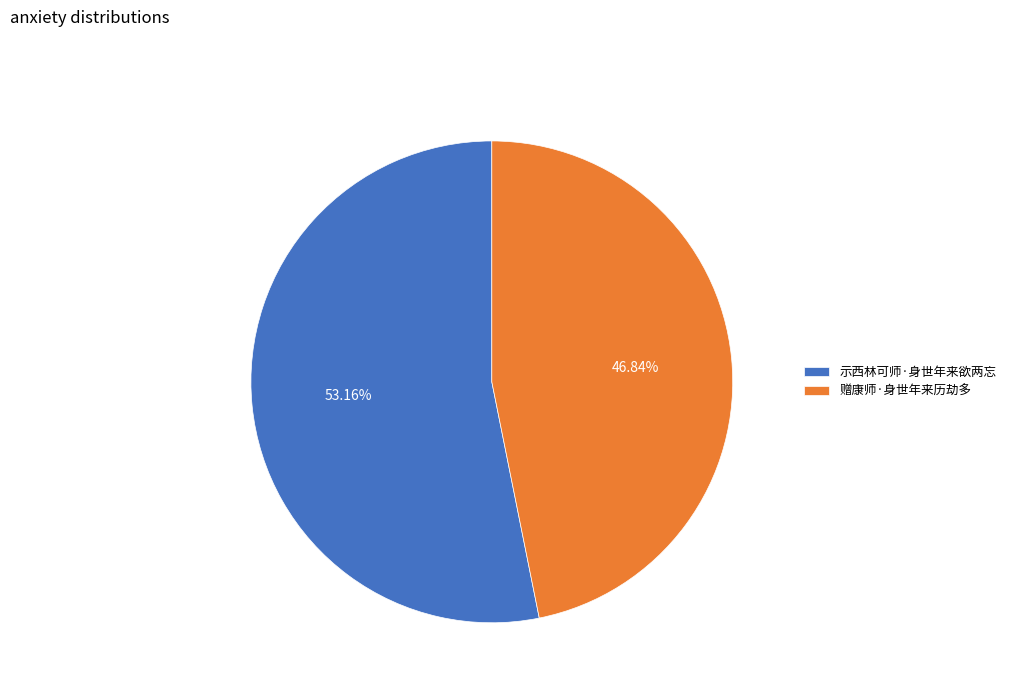

To the nearest percent, what portion does 示西林可师·身世年来欲两忘 represent?

53%